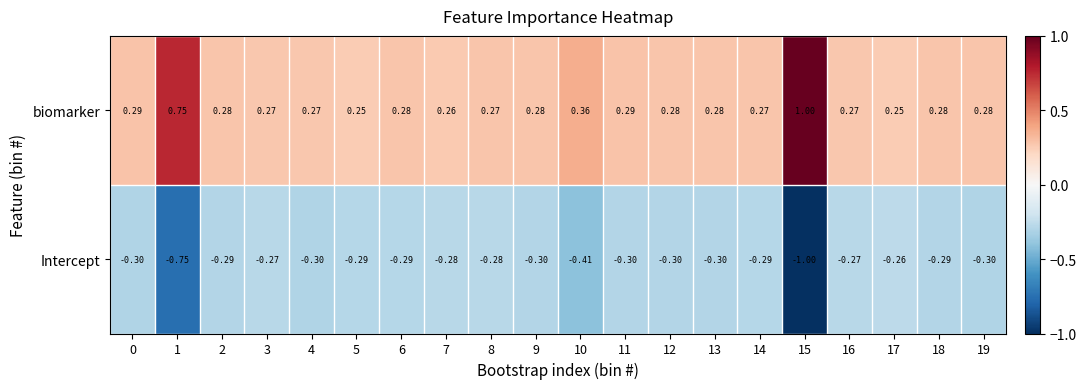

Rank the series by their average value, from highest to lowest.

biomarker, Intercept